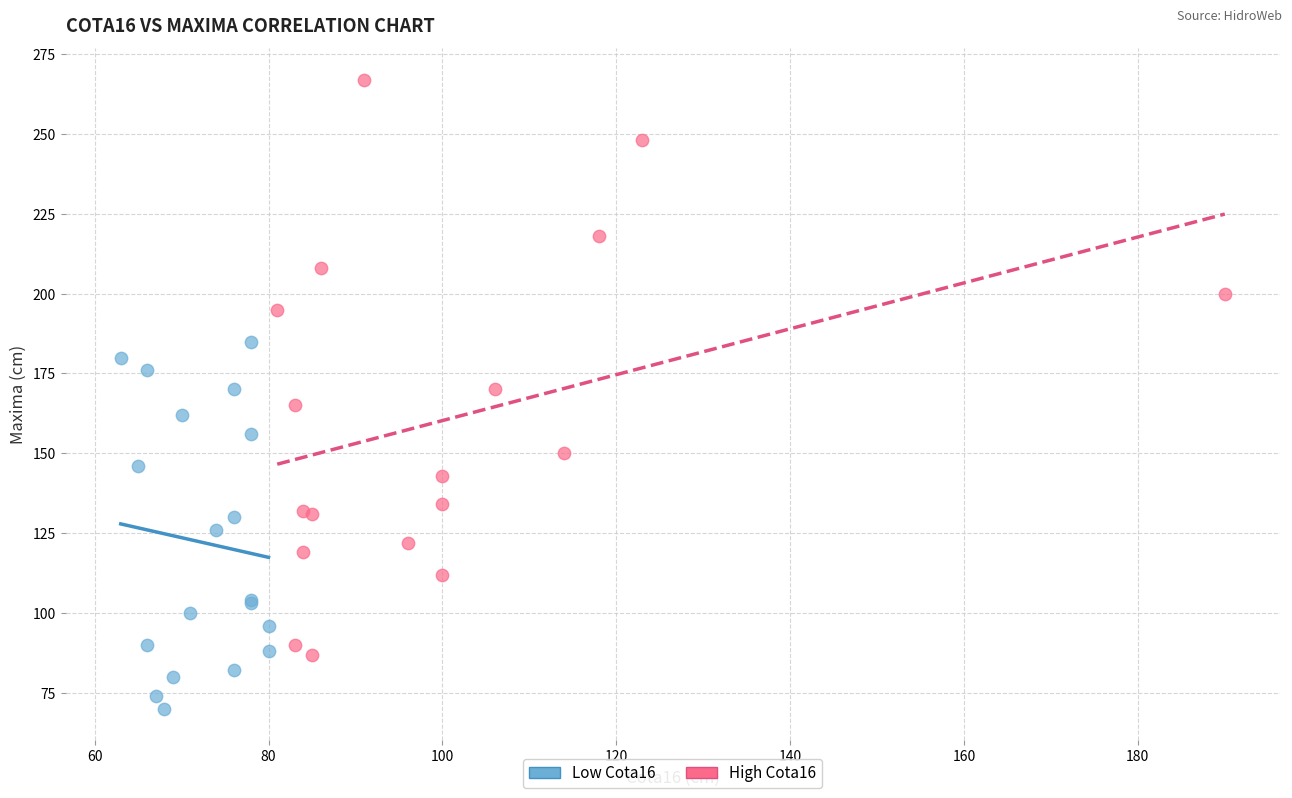

Which series has the widest spread of Y values?

High Cota16